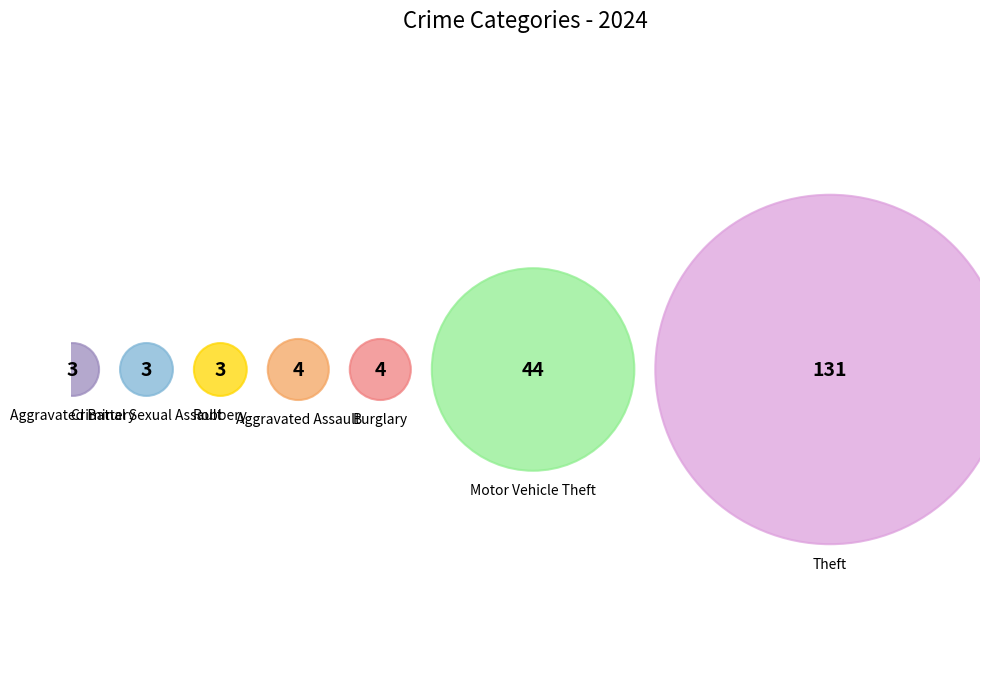

What percentage is the Criminal Sexual Assault slice, to the nearest percent?

2%